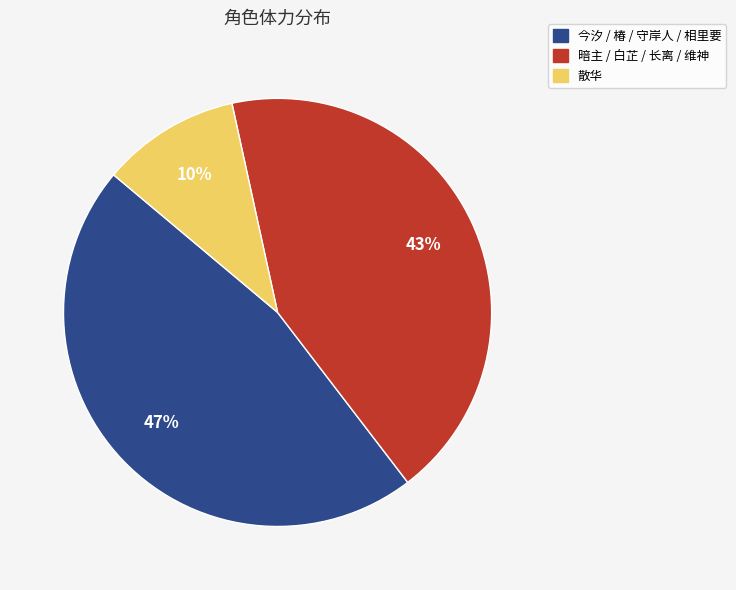

To the nearest percent, what is the average slice percentage?

33%